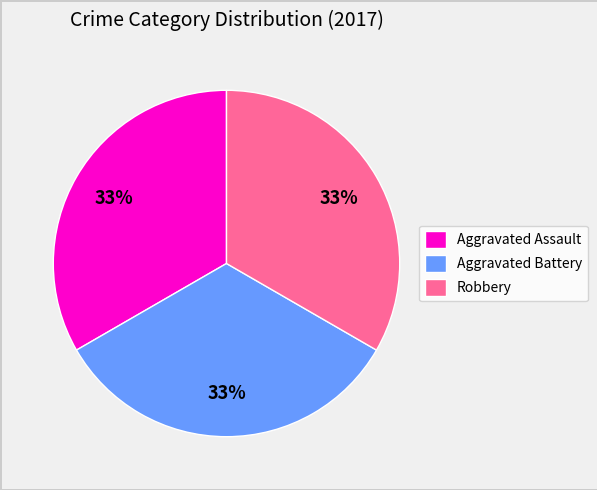

Is there any slice that represents more than half of the pie?

No